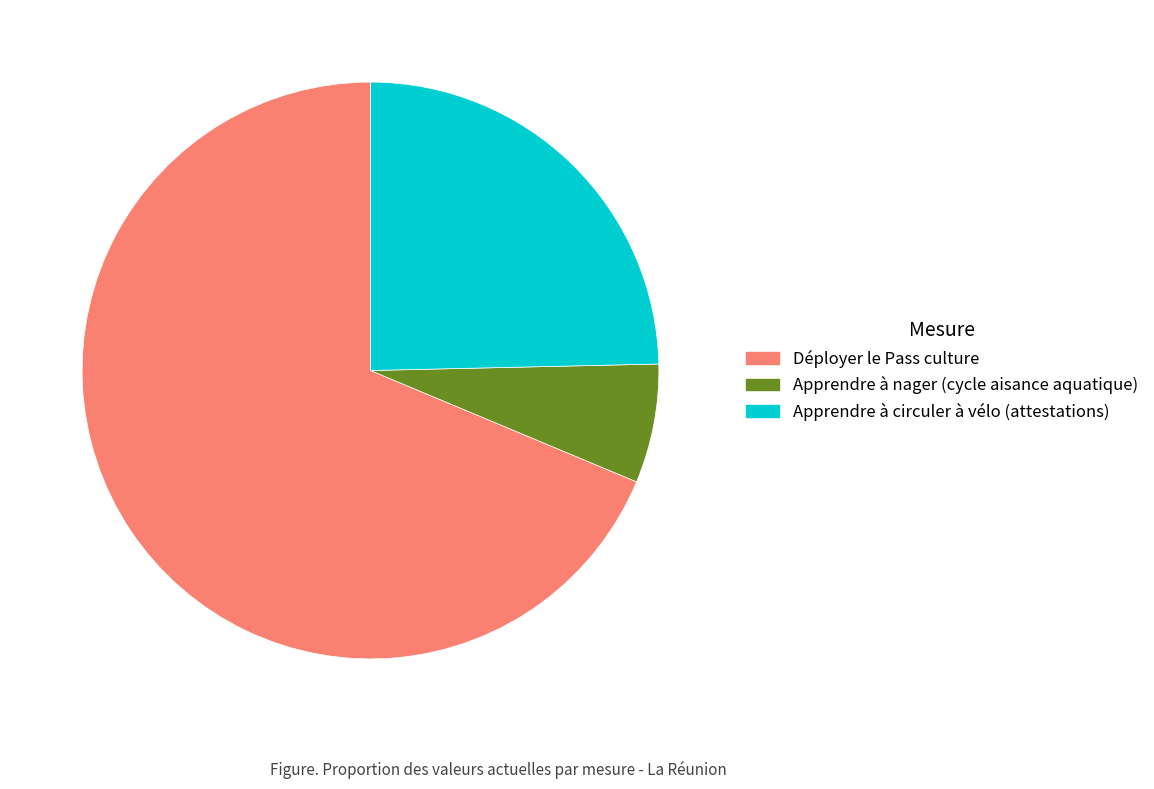

Is Déployer le Pass culture the majority of the pie?

Yes